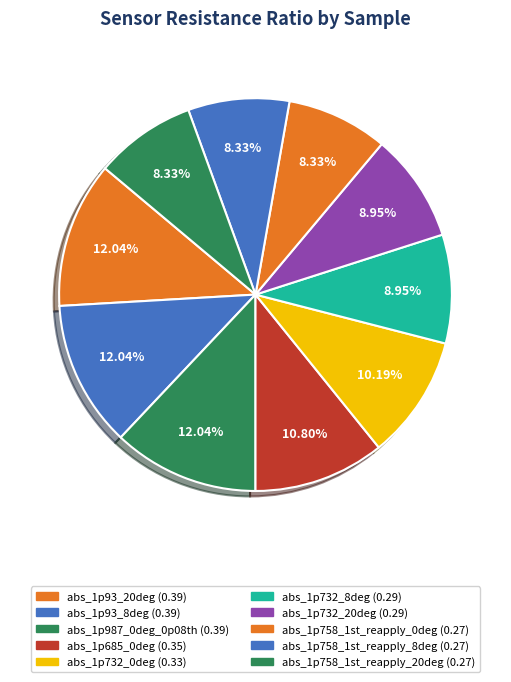

How many segments does this pie chart have?

10